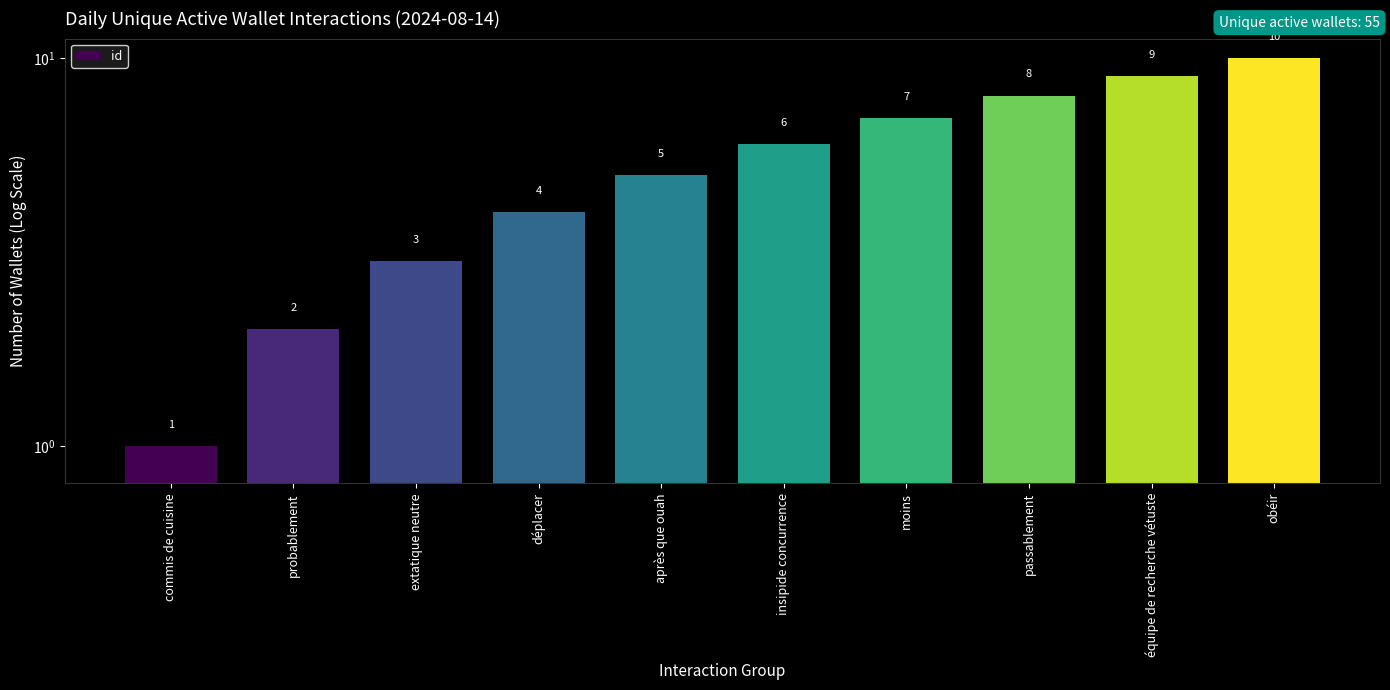

Where is the data nearest to the value 5?

après que ouah